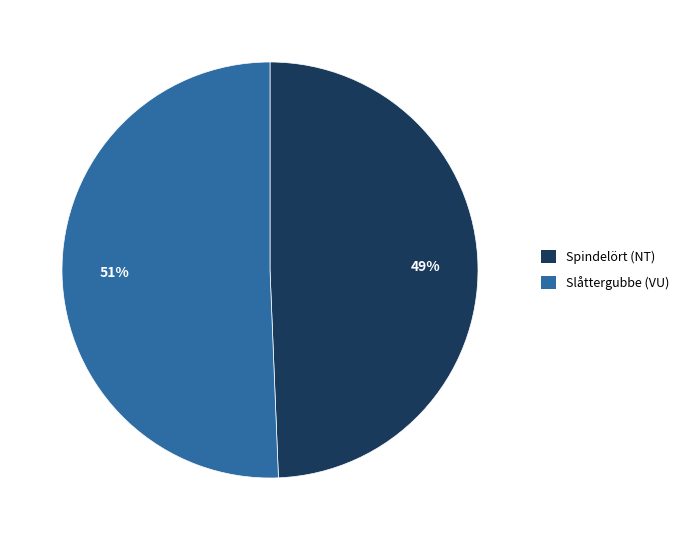

What is the smallest slice in the pie chart?

Spindelört (NT)